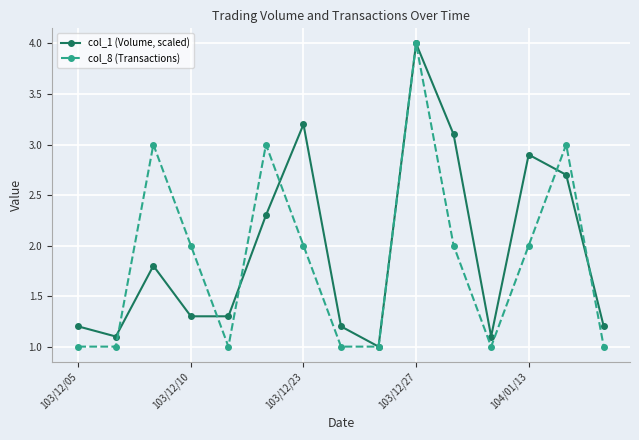

List the series in order of their overall mean, highest first.

col_1 (Volume, scaled), col_8 (Transactions)